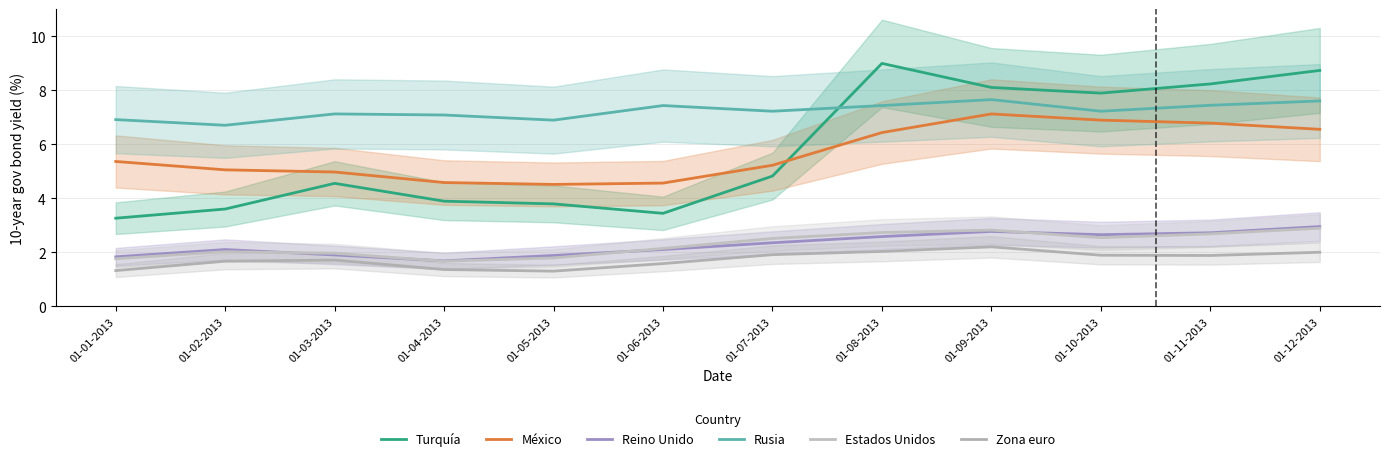

What is the value of the Turquía point at the 10th from the left?

7.9